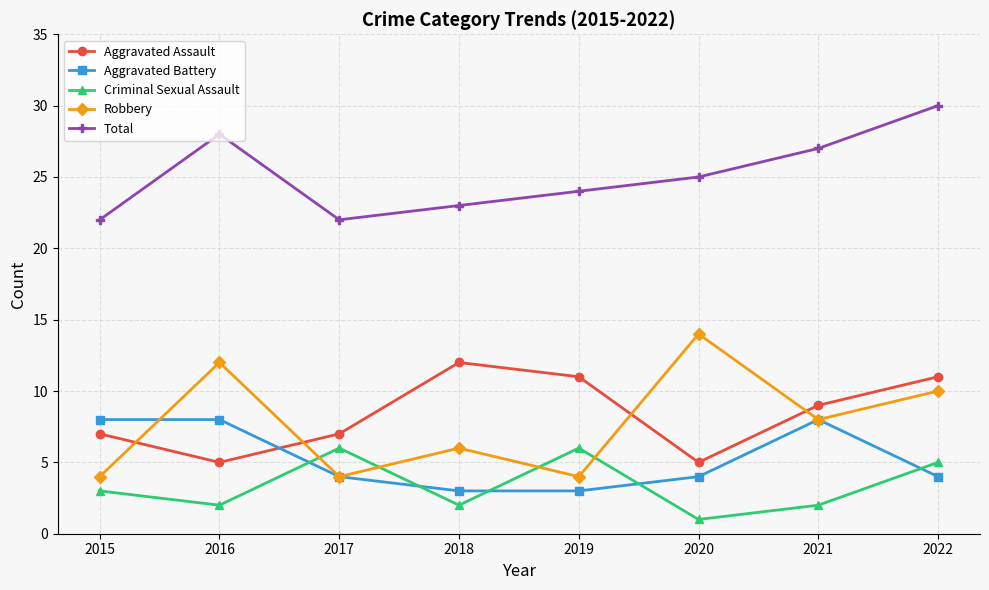

True or false: Criminal Sexual Assault and Total cross at least once.

False